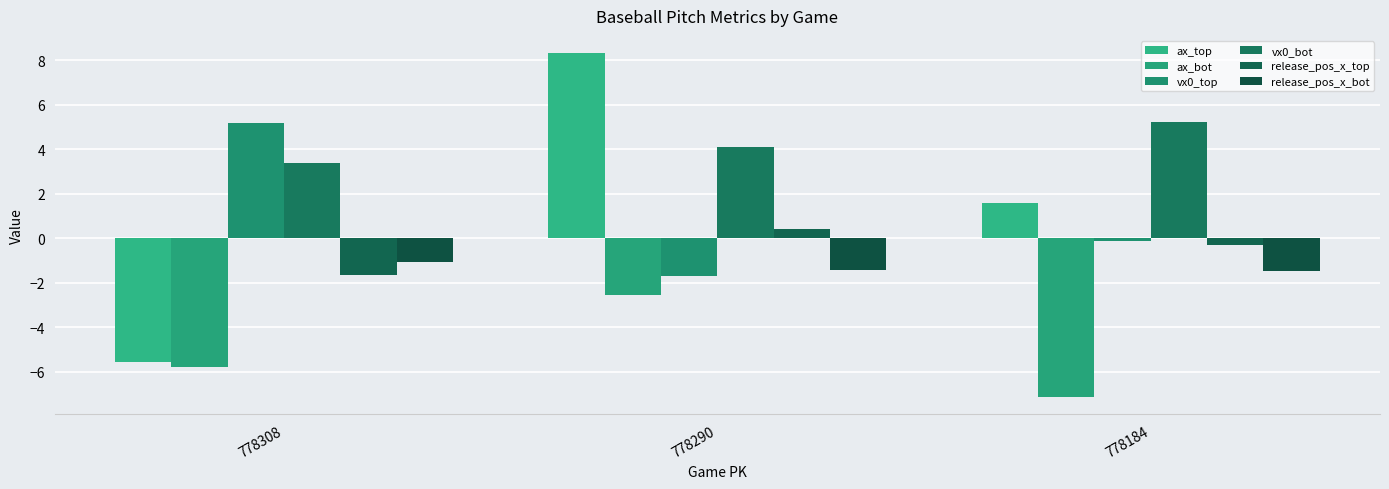

List the series in order of their peak value, highest first.

ax_top, vx0_bot, vx0_top, release_pos_x_top, release_pos_x_bot, ax_bot